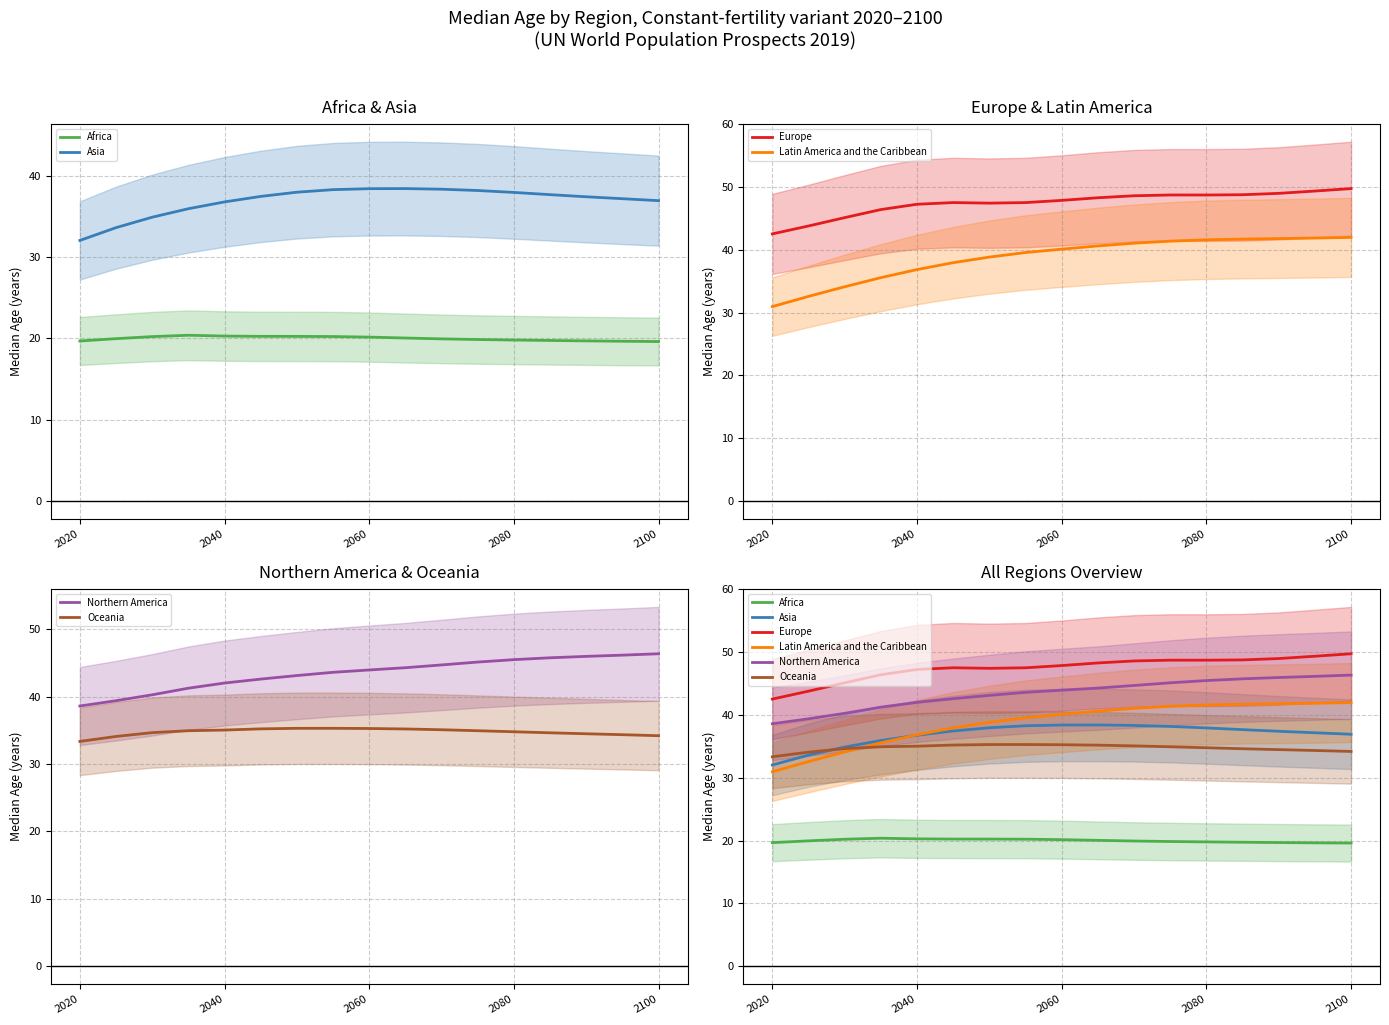

What is the smallest value displayed?

19.6